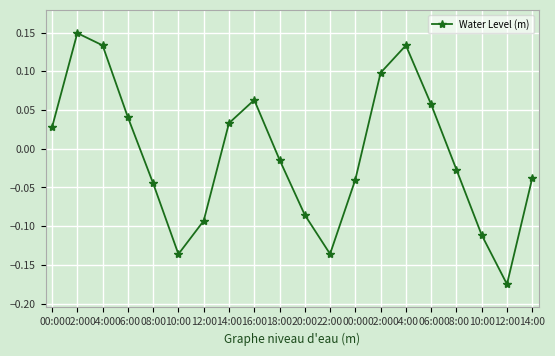

True or false: the data shows -0.1 at 12:00.

False